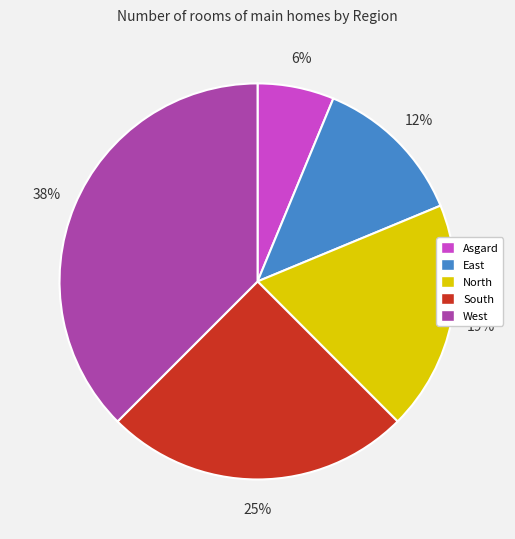

Approximately how many times larger is the value at East compared to West?

0.3